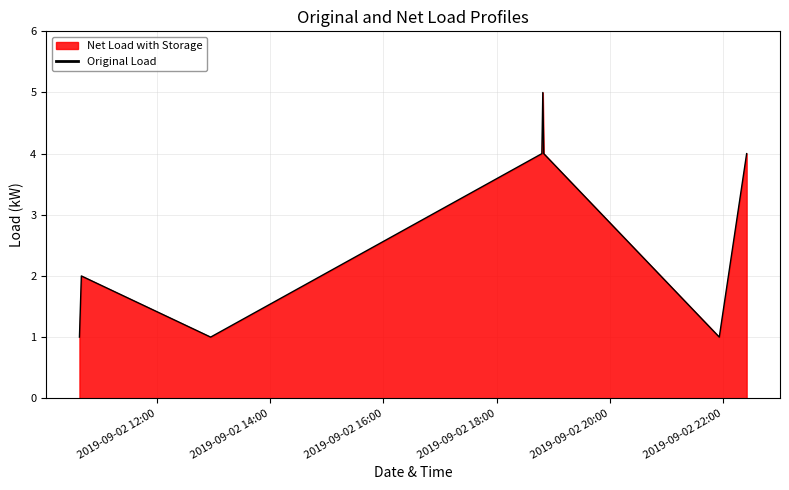

What is the greatest value displayed?

5